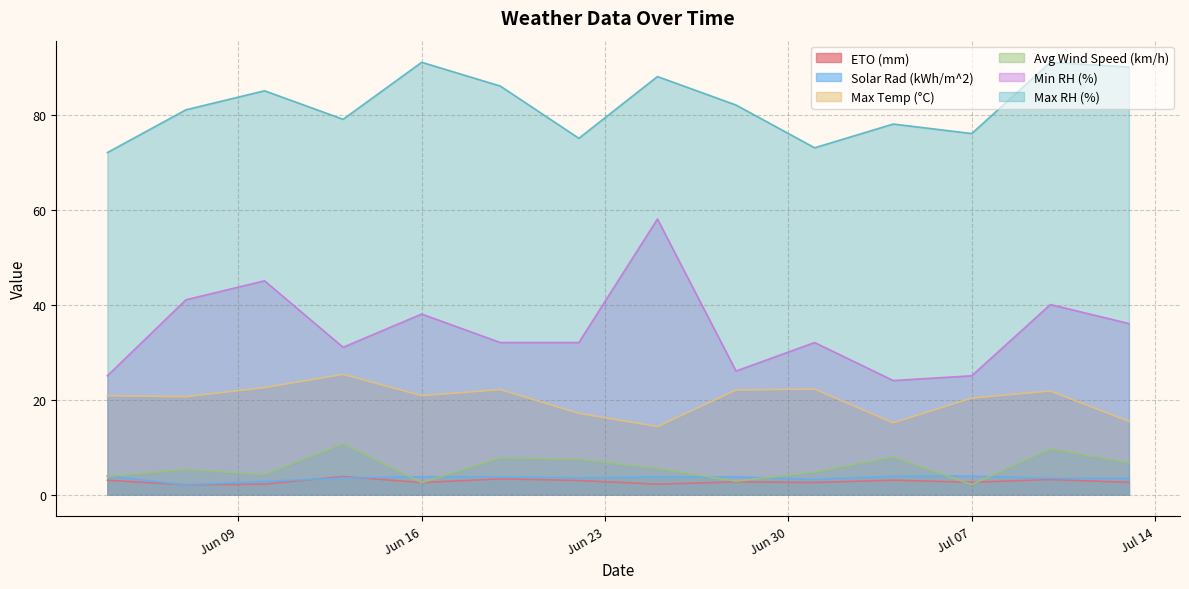

Which series has the largest range (max minus min)?

Min RH (%)